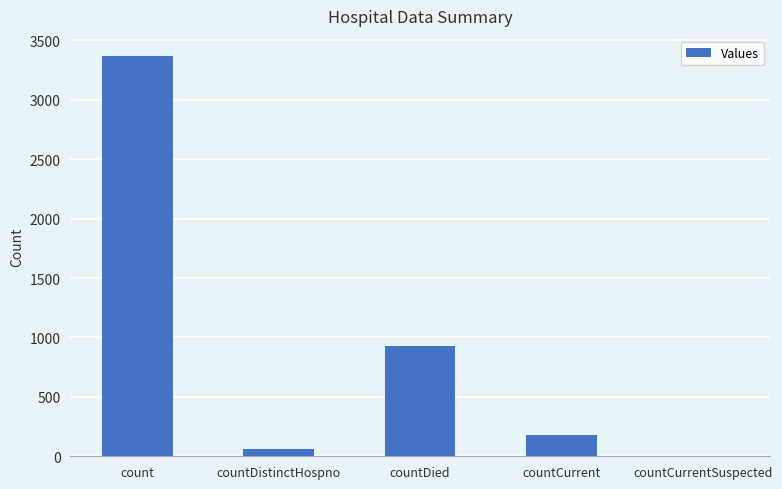

What is the sum of all values?

4537